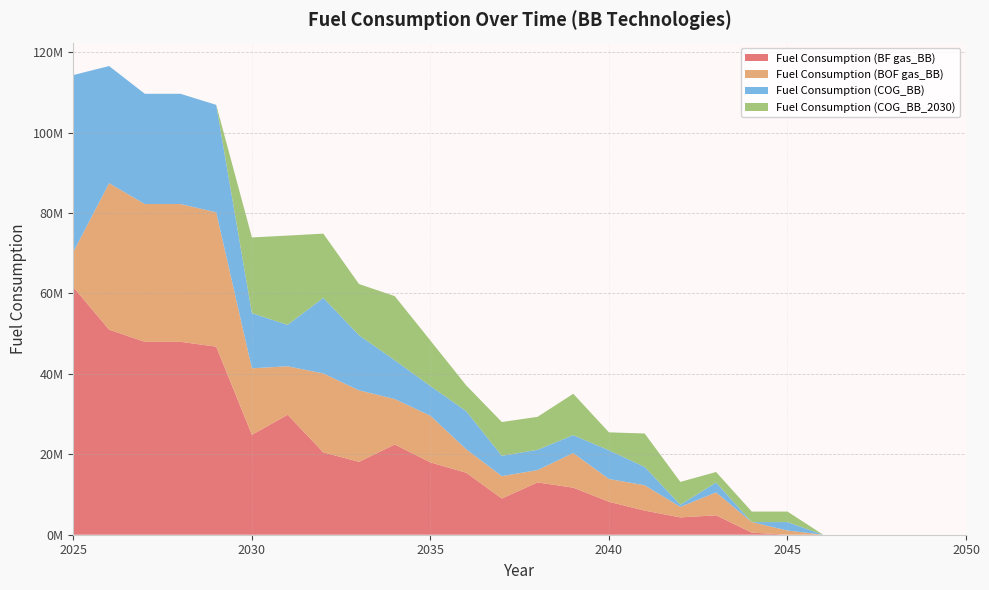

Reading left to right, transcribe all the data shown in this chart.

Fuel Consumption (BF gas_BB): 61552958.9	50986853.8	47970454.0	47970454.0	46763891.0	24832589.4	29821999.5	20476616.1	18122970.5	22430603.7	17986356.5	15418816.6	8996976.7	13000178.2	11700646.1	8192488.9	5999063.2	4305046.7	4828707.6	523660.9	0.0	0.0	0.0	0.0	0.0	0.0
Fuel Consumption (BOF gas_BB): 8793279.8	36419181.3	34264610.0	34264610.0	33402779.3	16553765.8	12066028.1	19625565.5	17780060.3	11314892.4	11594587.5	5851777.8	5577094.2	3075033.3	8622864.3	5661811.9	6308506.5	2618304.6	5693338.0	2618304.6	1047321.9	0.0	0.0	0.0	0.0	0.0
Fuel Consumption (COG_BB): 43966399.2	29135345.0	27411688.0	27411688.0	26722223.4	13709926.3	10303139.1	18800706.5	13698285.8	9656444.5	7390426.3	9485070.0	5046805.2	5046805.2	4438264.8	7141448.9	4554670.4	523660.9	2460026.7	0.0	2094643.7	0.0	0.0	0.0	0.0	0.0
Fuel Consumption (COG_BB_2030): 0.0	0.0	0.0	0.0	0.0	18829160.6	22194236.6	15966890.1	12733416.9	15935363.6	11297432.3	6411977.6	8403150.2	8195398.9	10285354.7	4463486.5	8311804.5	5693338.0	2618304.6	2618304.6	2618304.6	0.0	0.0	0.0	0.0	0.0